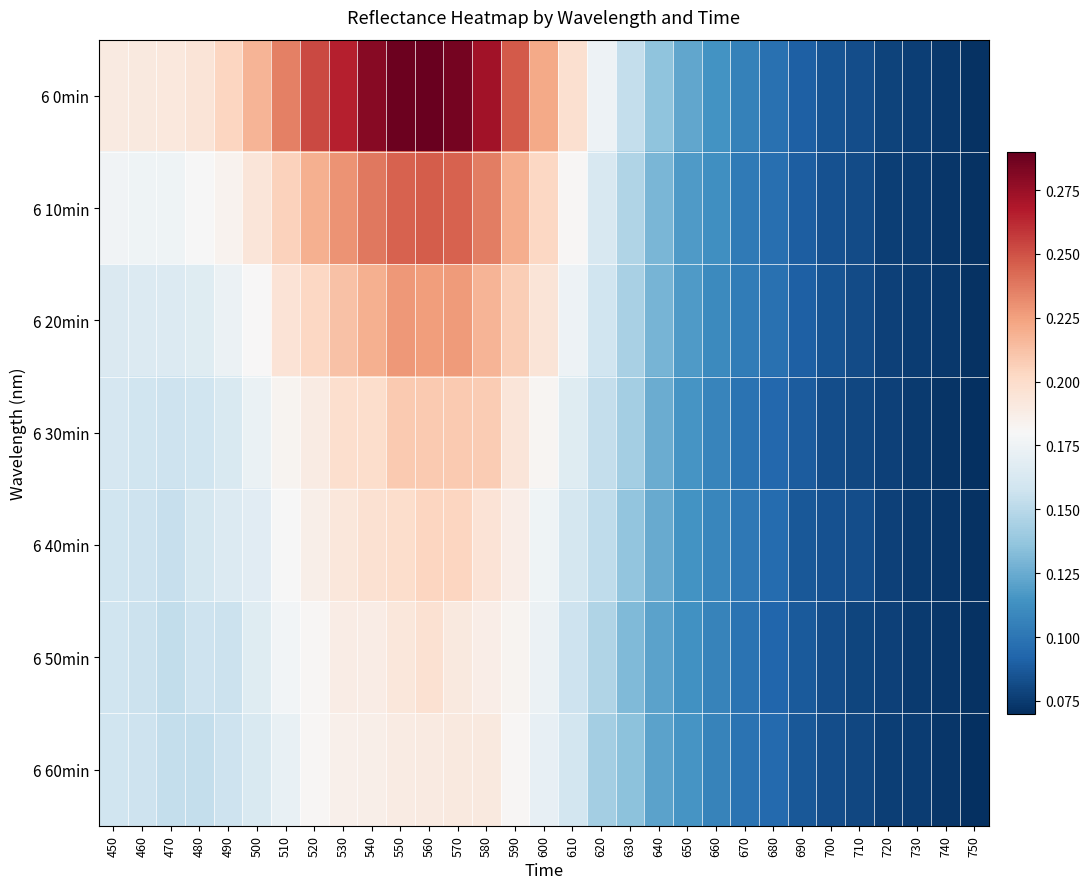

Which series has the largest total across all categories?

6 0min